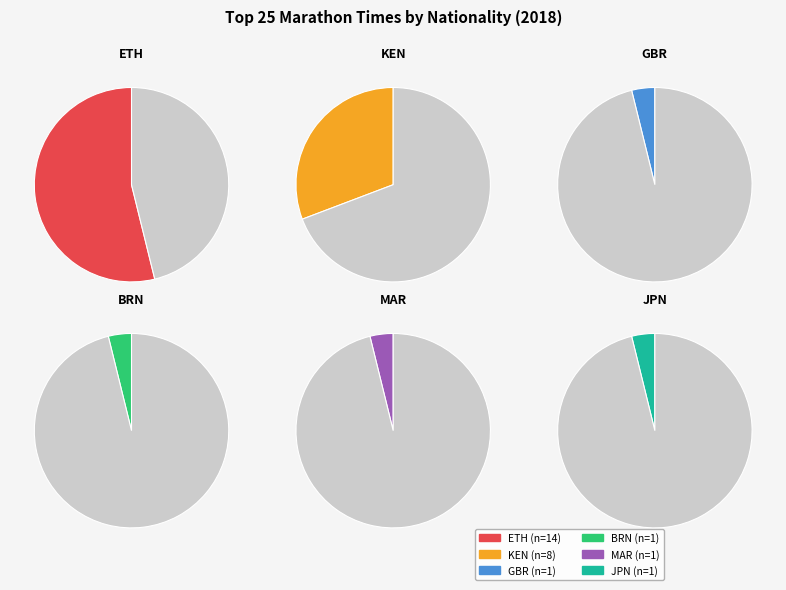

Is it true that GBR is 4% of the pie?

True